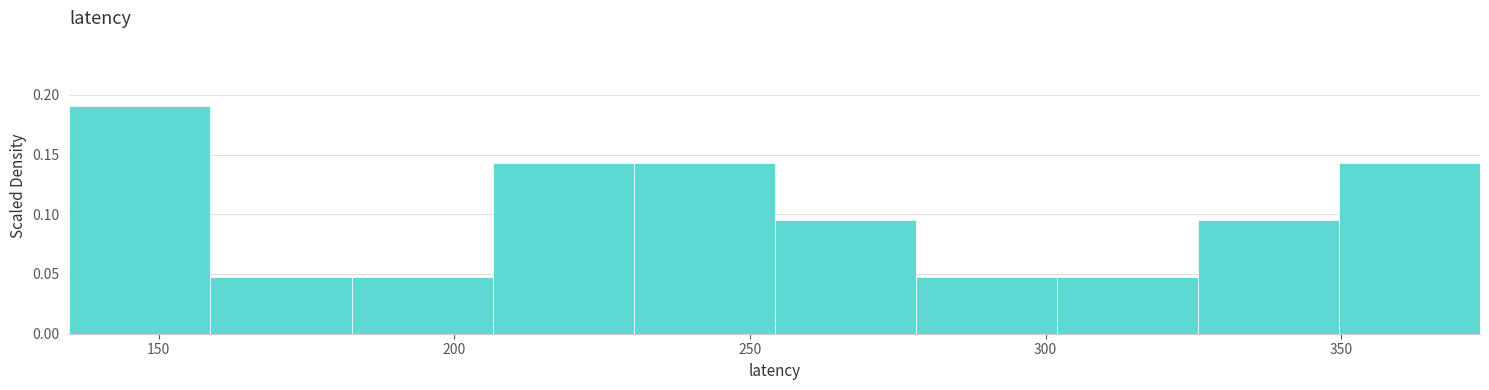

Reading left to right, list every bar in this chart as the range it spans on the x-axis followed by its height. Neither the bar edges nor the heights are printed on the chart, so give them approximately, as read against the axes.

135 to 160: 0.190
160 to 185: 0.050
185 to 205: 0.050
205 to 230: 0.145
230 to 255: 0.145
255 to 280: 0.095
280 to 300: 0.050
300 to 325: 0.050
325 to 350: 0.095
350 to 375: 0.145